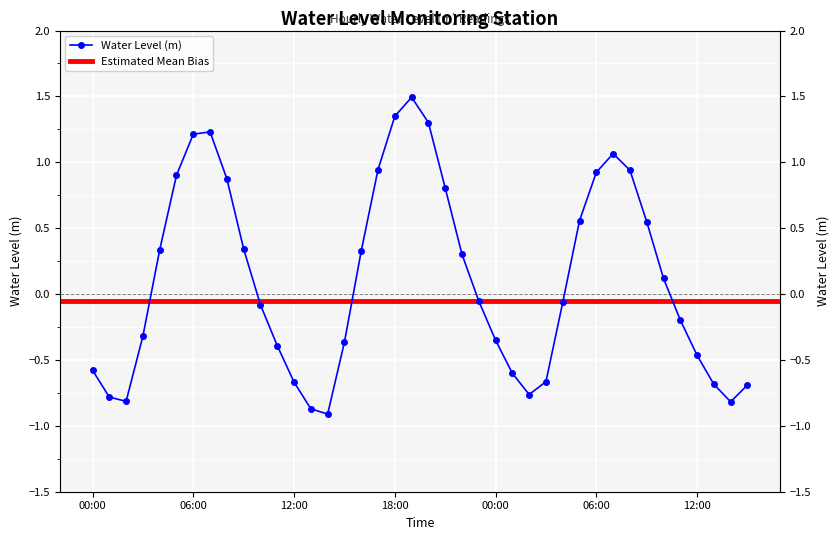

The chart shows a value of -0.1 at 2024-10-21 04:00. True or false?

False